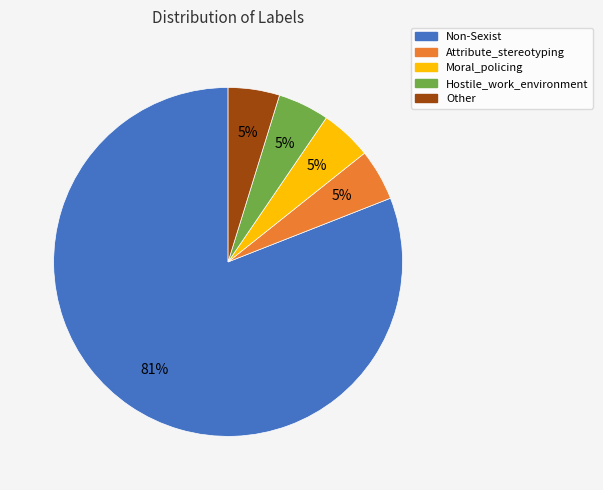

What percentage is the Attribute_stereotyping slice, to the nearest percent?

5%